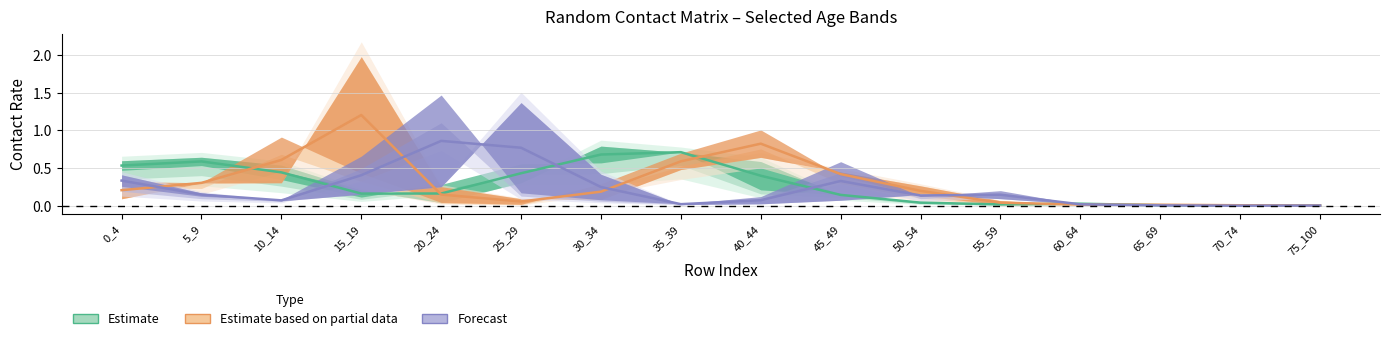

What is the total value across all series at 55_59?

0.2